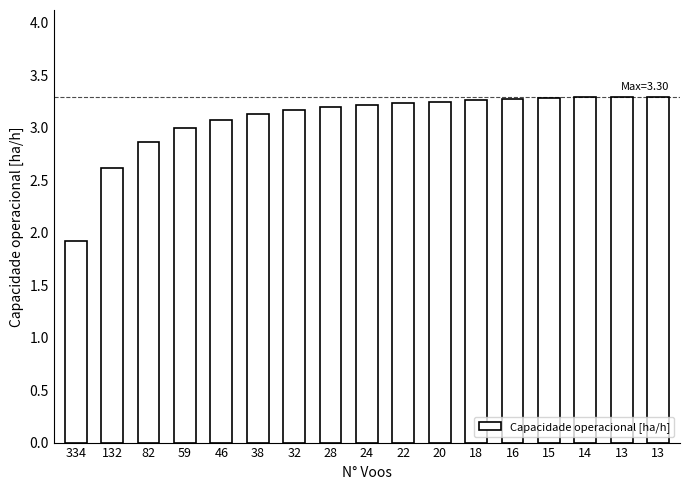

Which label corresponds to the largest value in the chart?

13